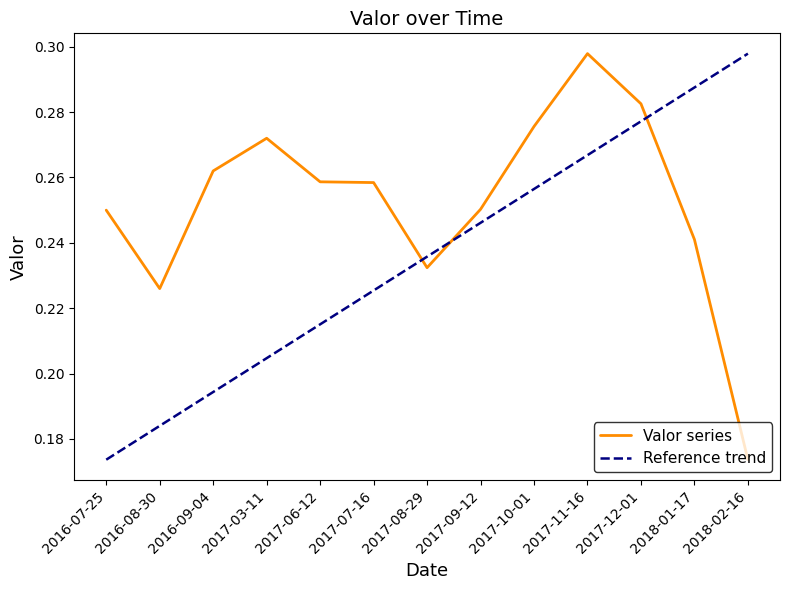

Which series has the largest total across all categories?

Valor series